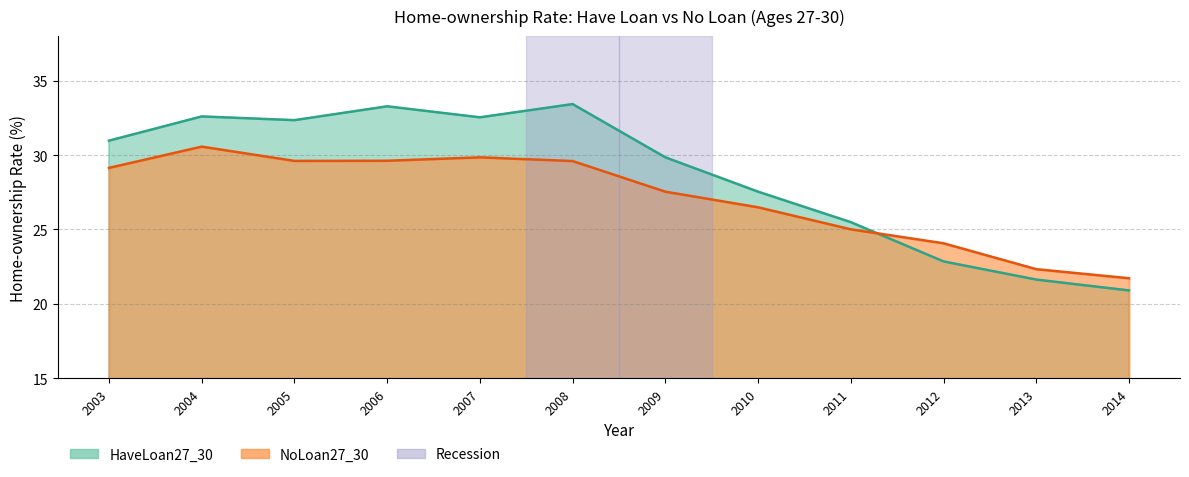

What is the value of the HaveLoan27_30 point at the 7th from the left?

29.9